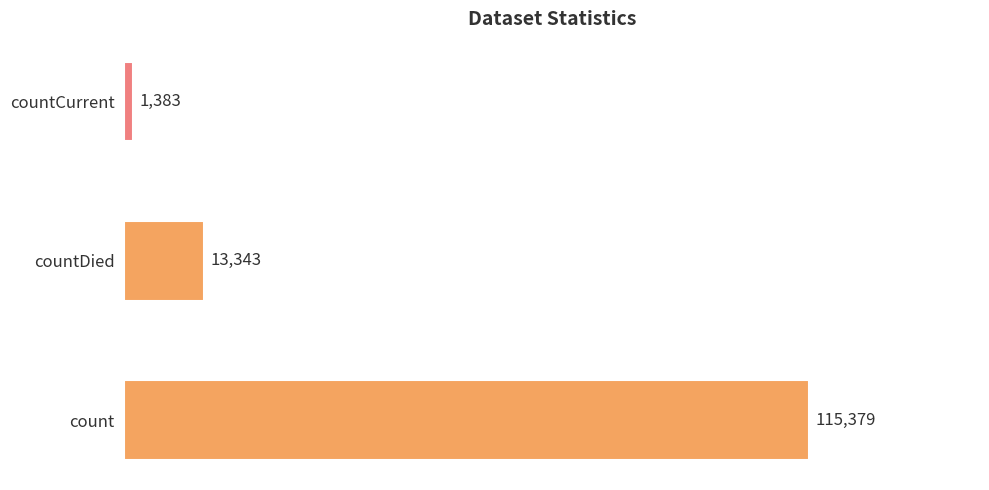

What is the sum of all values?

130105